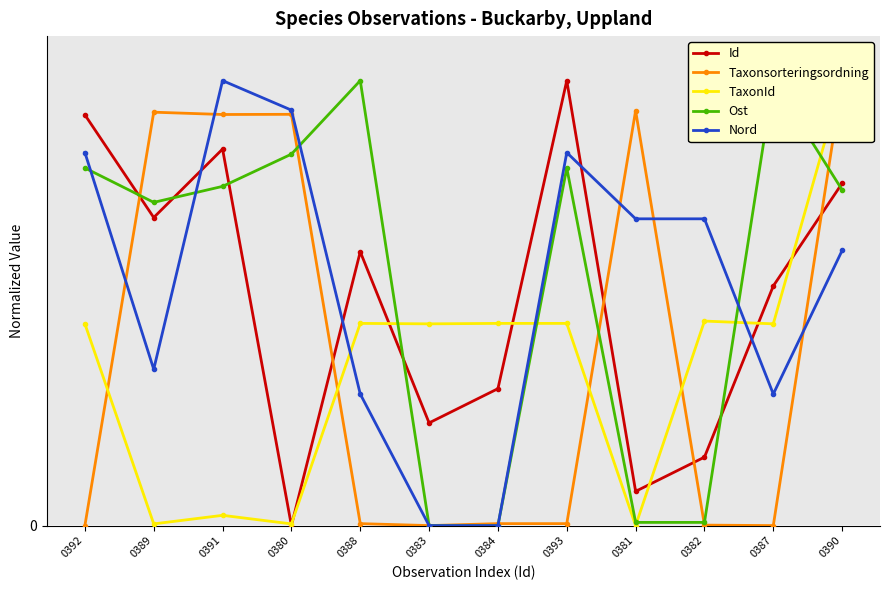

At how many categories does at least one series exceed 32?

12